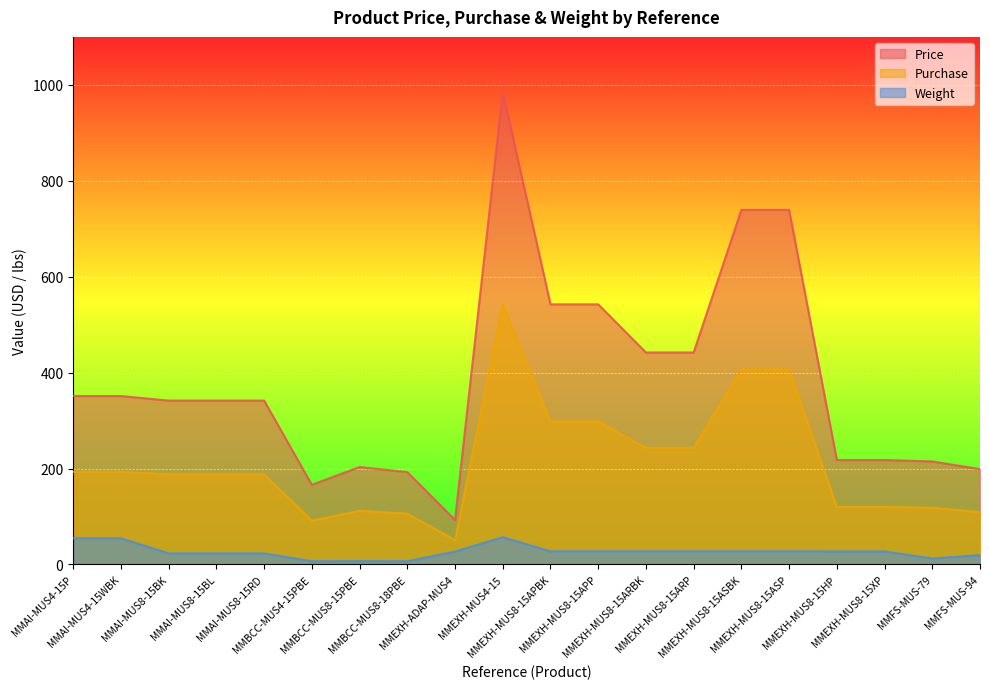

What is the difference between the Price values at MMAI-MUS4-15P and MMAI-MUS8-15BL?

9.5